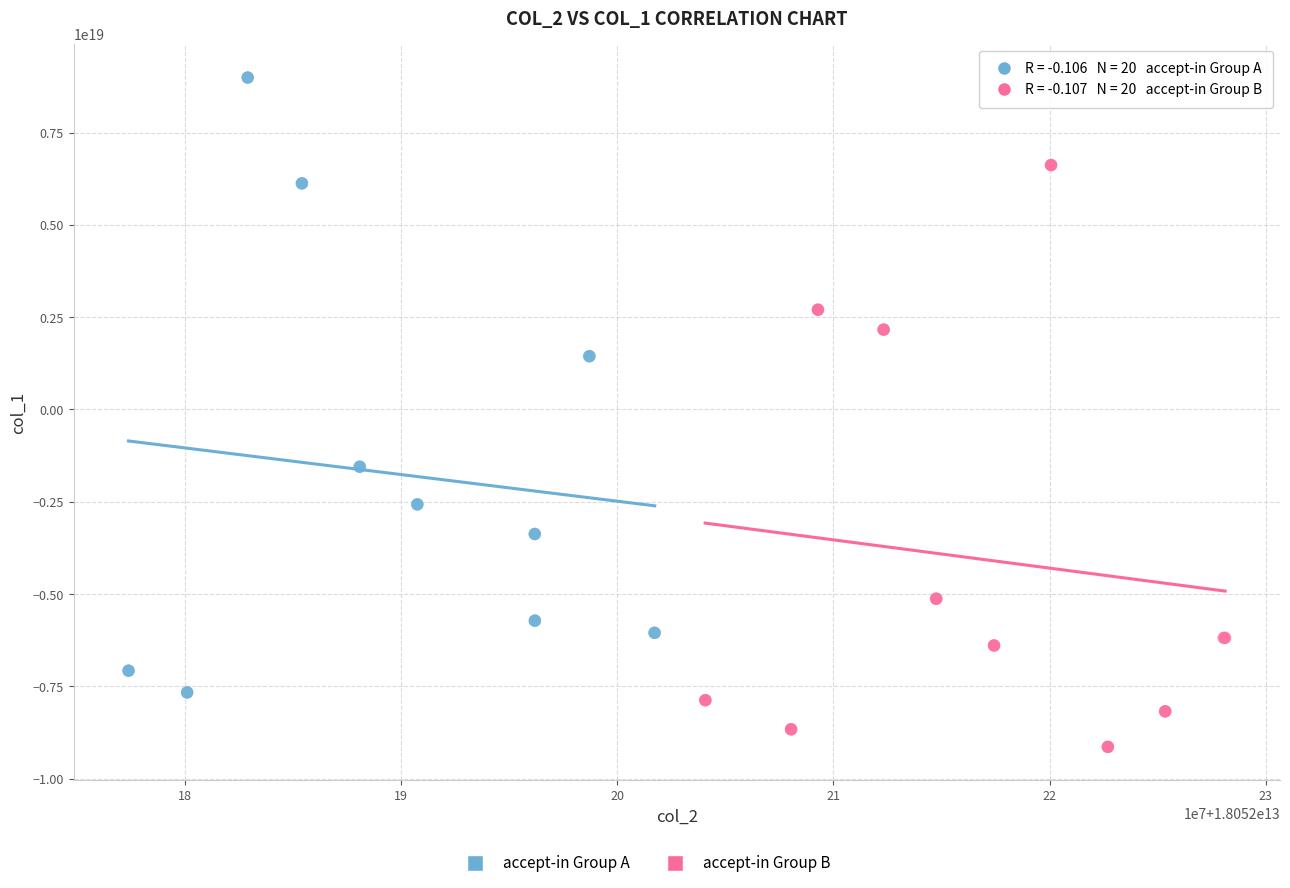

Which series contains the lowest Y value?

accept-in Group B